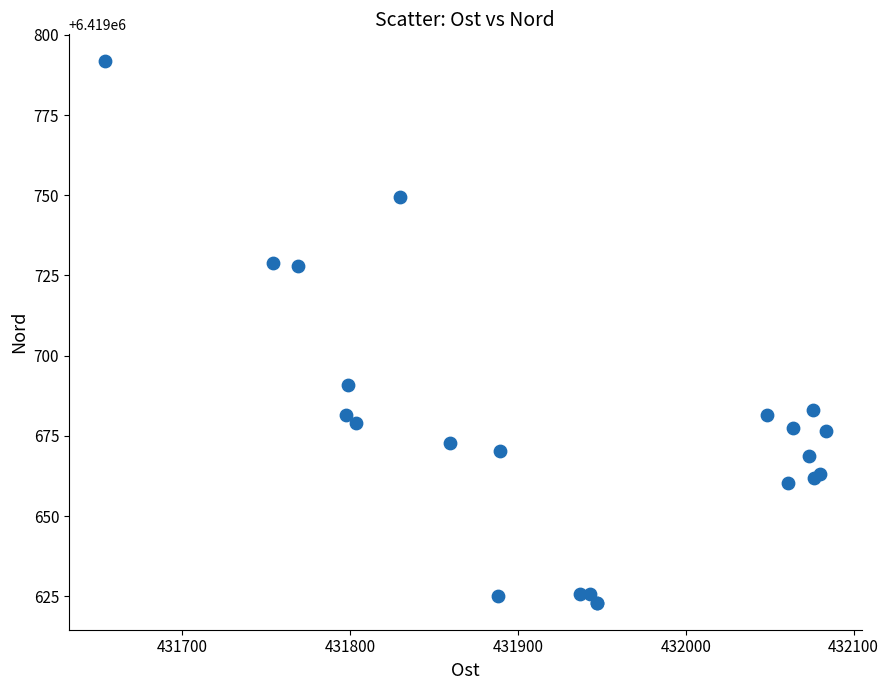

What Y value in the scatter plot is closest to 6419707?

6419691.0